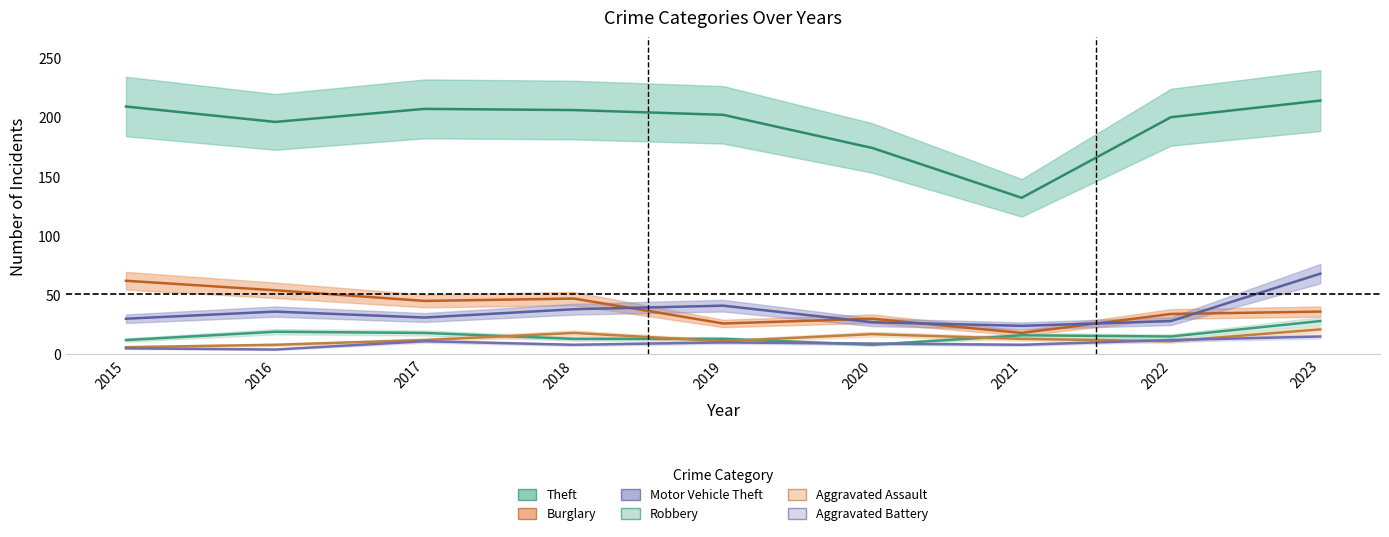

What is the minimum value shown in the chart?

4